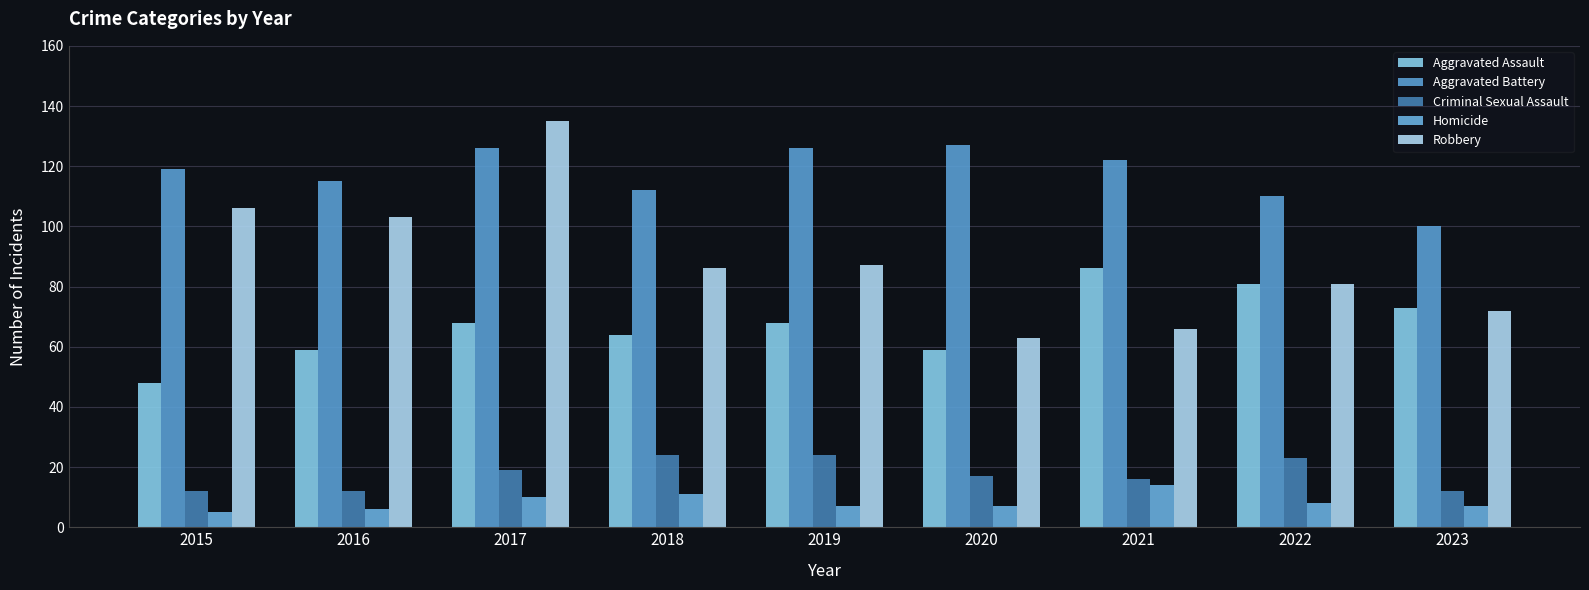

Reading left to right, what are all the values shown in this chart?

Aggravated Assault: 48	59	68	64	68	59	86	81	73
Aggravated Battery: 119	115	126	112	126	127	122	110	100
Criminal Sexual Assault: 12	12	19	24	24	17	16	23	12
Homicide: 5	6	10	11	7	7	14	8	7
Robbery: 106	103	135	86	87	63	66	81	72